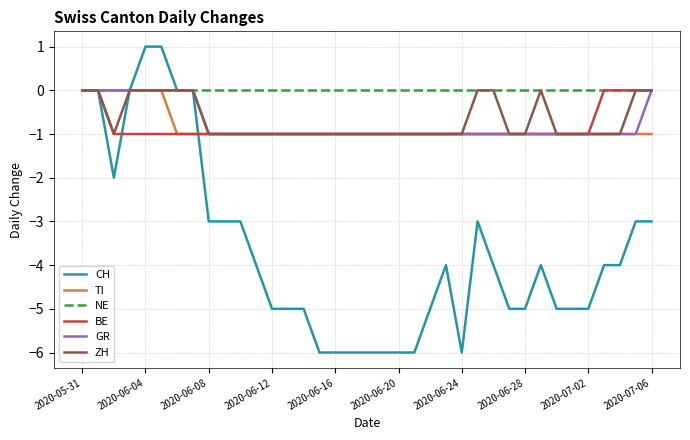

Which series has the largest total across all categories?

NE